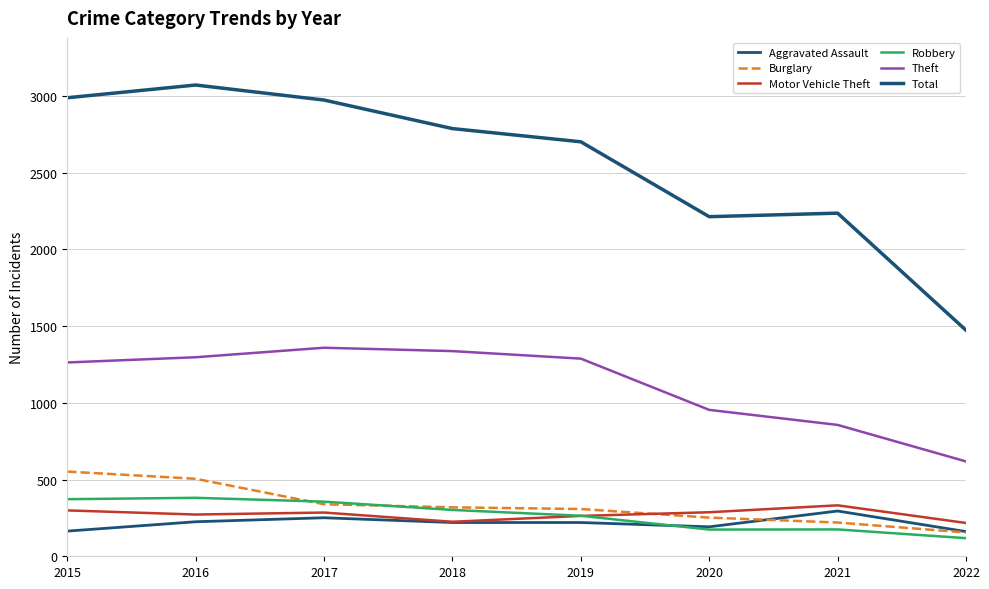

True or false: Aggravated Assault and Motor Vehicle Theft cross at least once.

False